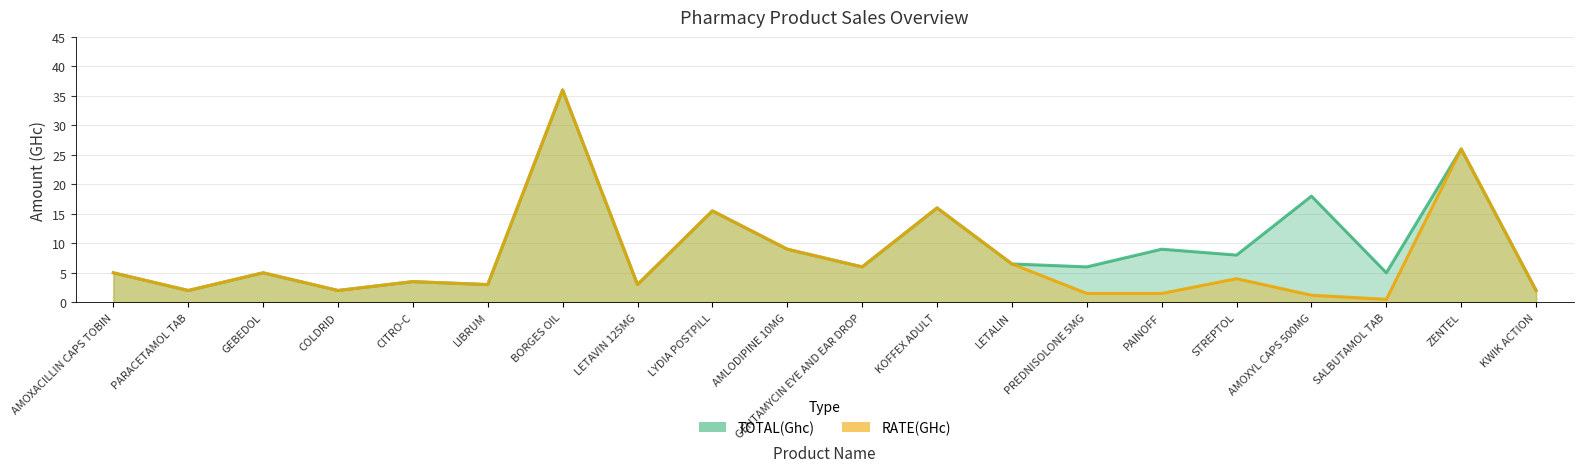

The value of RATE(GHc) at SALBUTAMOL TAB is 0.3. True or false?

False